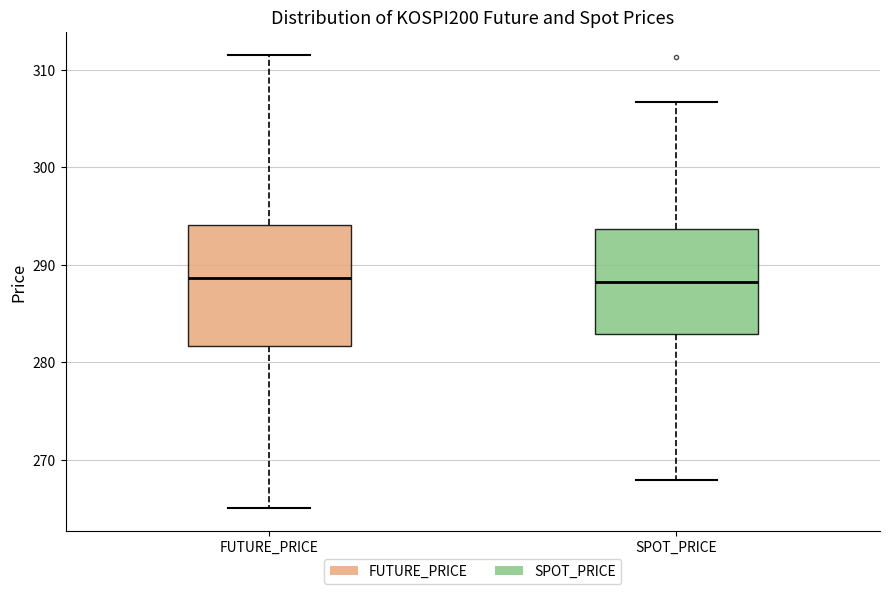

Reading left to right, read every box against the y-axis: the position of its median line, the range the box covers, and the ends of its whiskers. The values are not printed on the chart, so give them approximately, as read against the axis.

FUTURE_PRICE: median 289, box 282 to 294, whiskers 265 to 312
SPOT_PRICE: median 288, box 283 to 294, whiskers 268 to 307